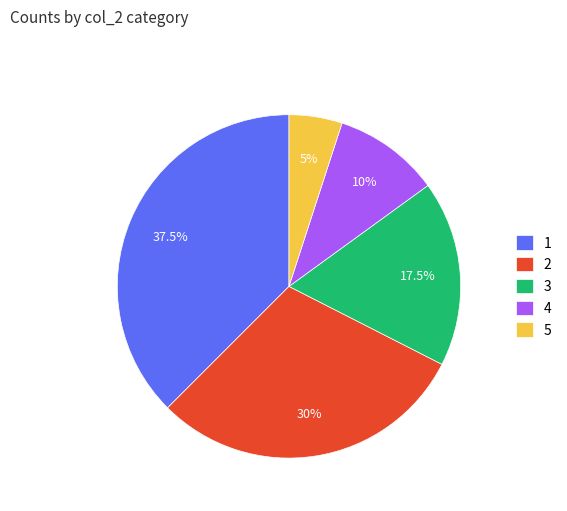

How many segments does this pie chart have?

5